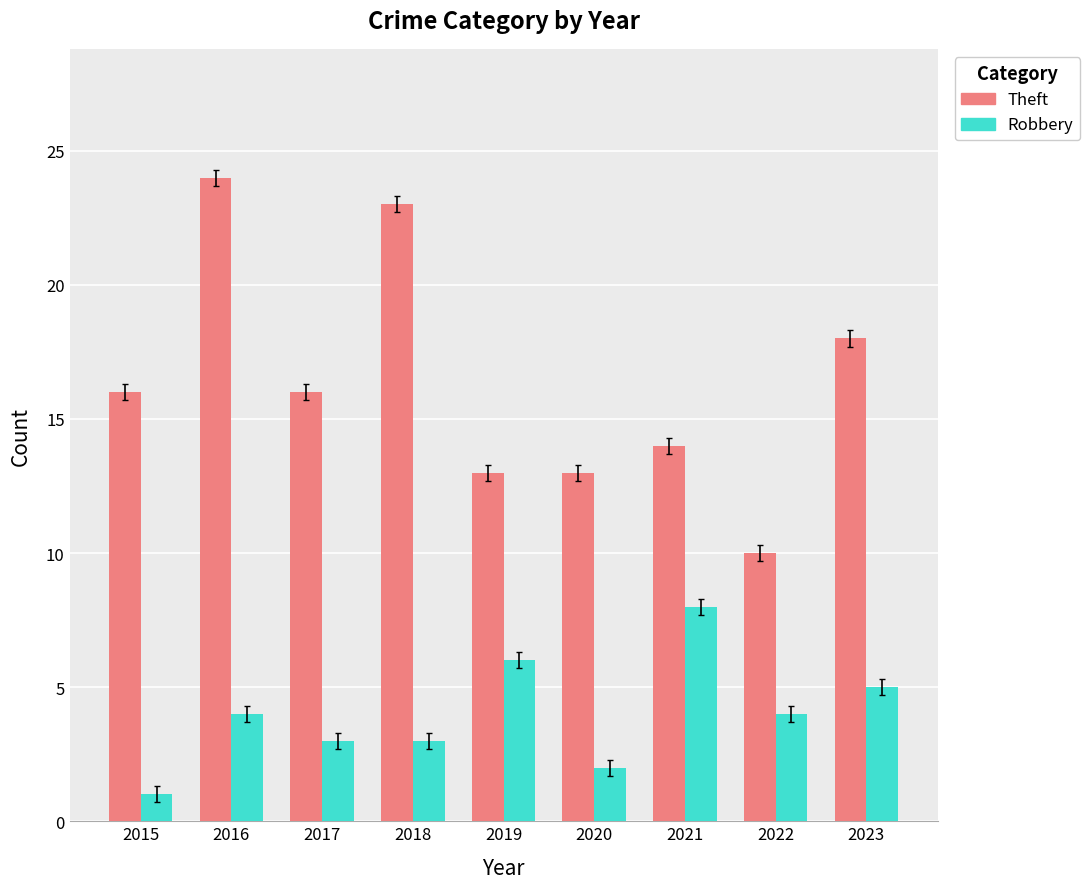

Which series has the largest range (max minus min)?

Theft